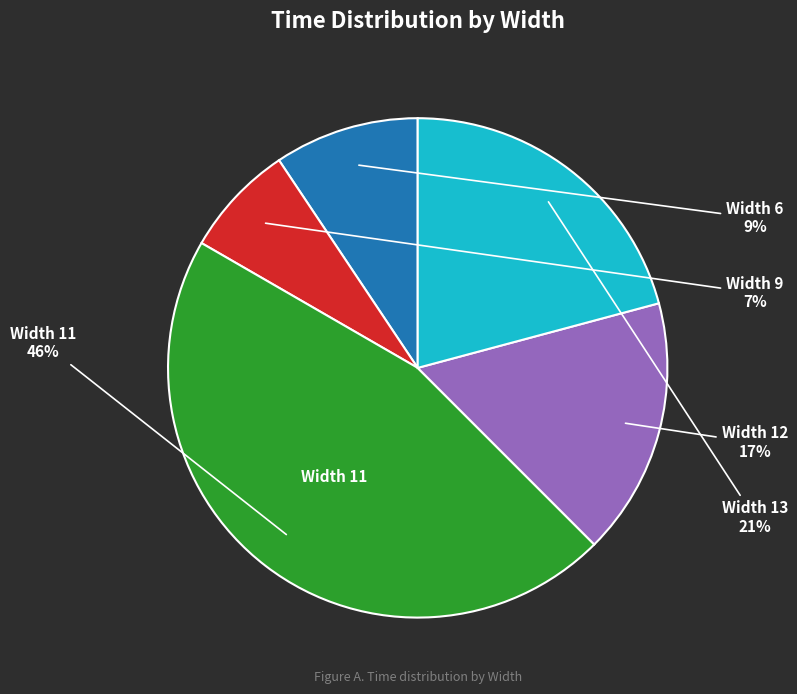

Rank the categories by value from lowest to highest.

Width 9, Width 6, Width 12, Width 13, Width 11